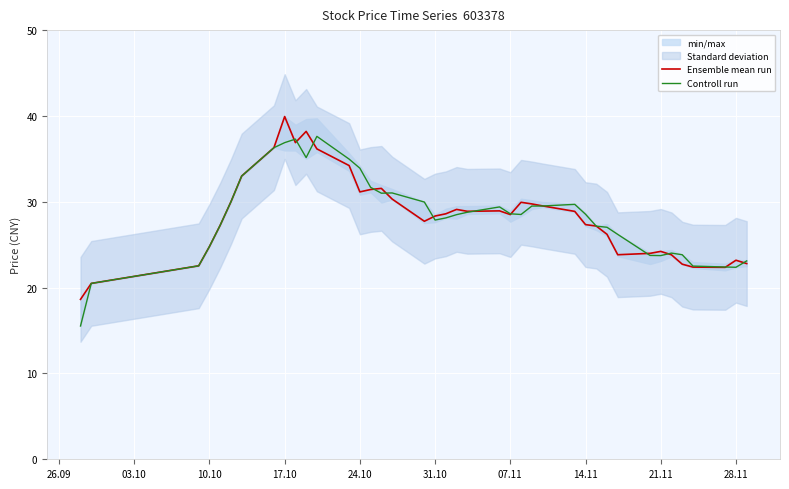

At which label does Ensemble mean run reach its peak?

17.10